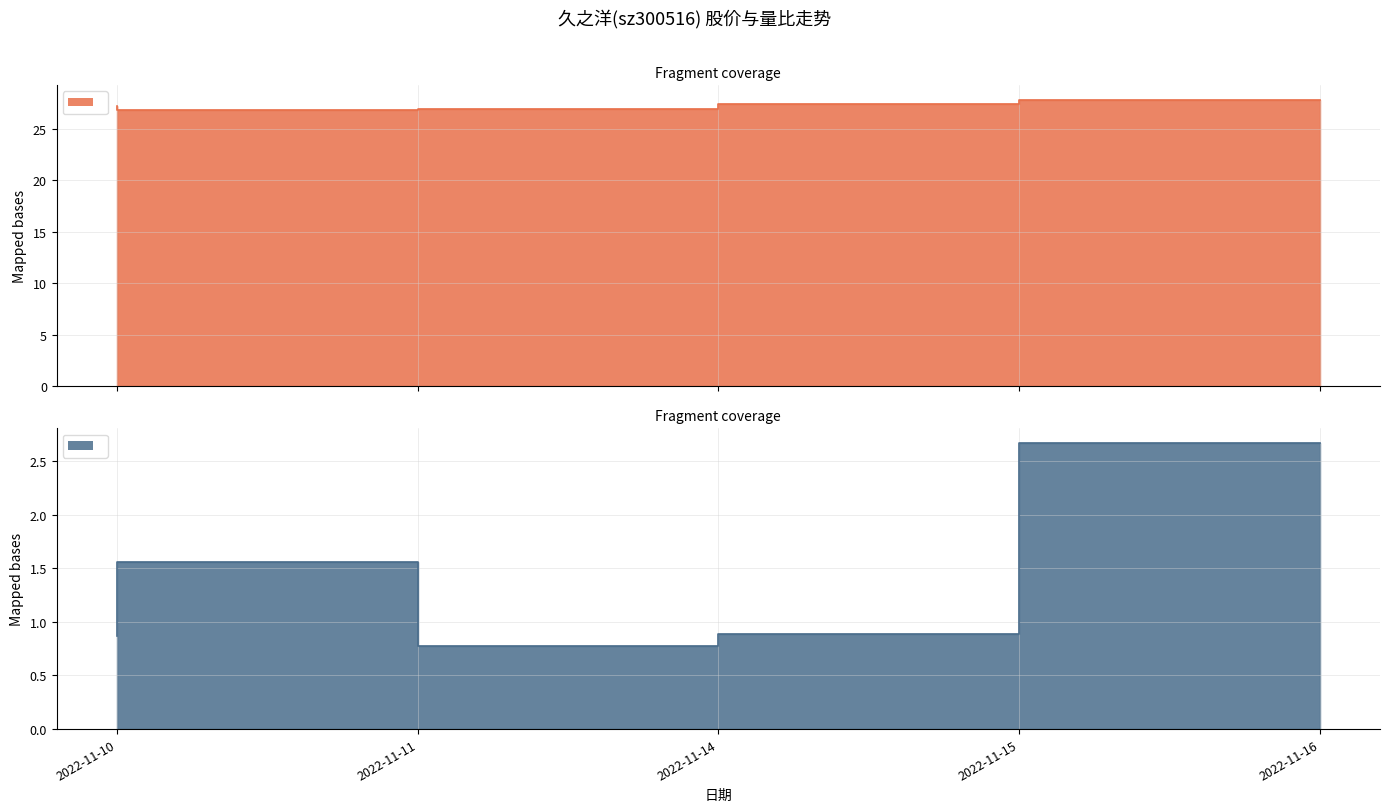

At which label does 价格 reach its peak?

2022-11-16